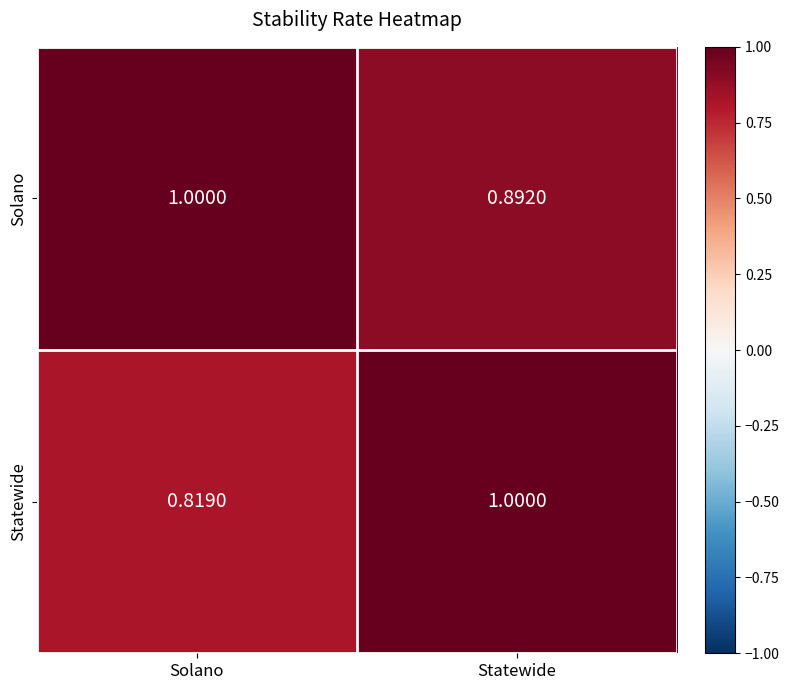

At which label does Solano reach its peak?

Solano